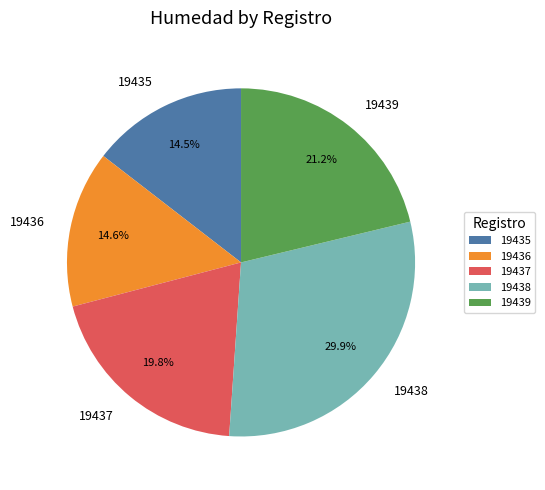

What percentage is NOT represented by 19435?

85.5%